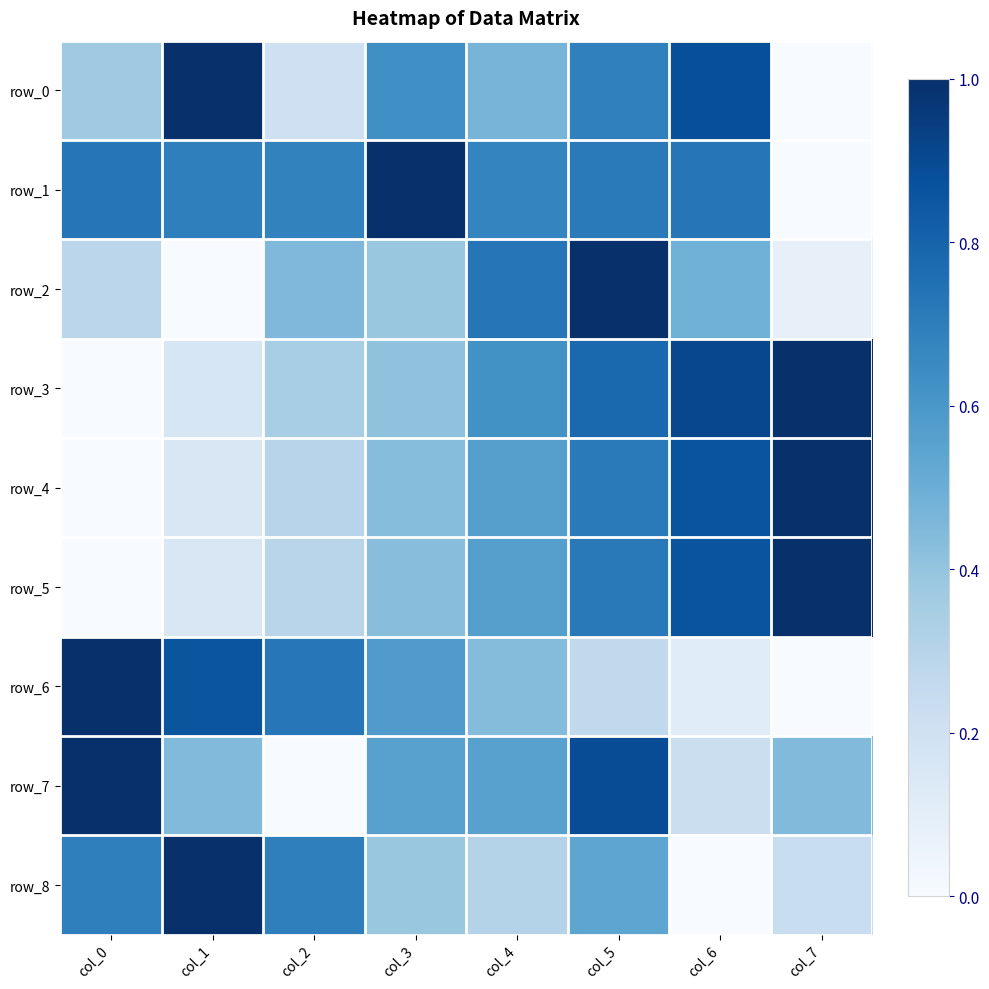

At which label does row_1 reach its peak?

col_3